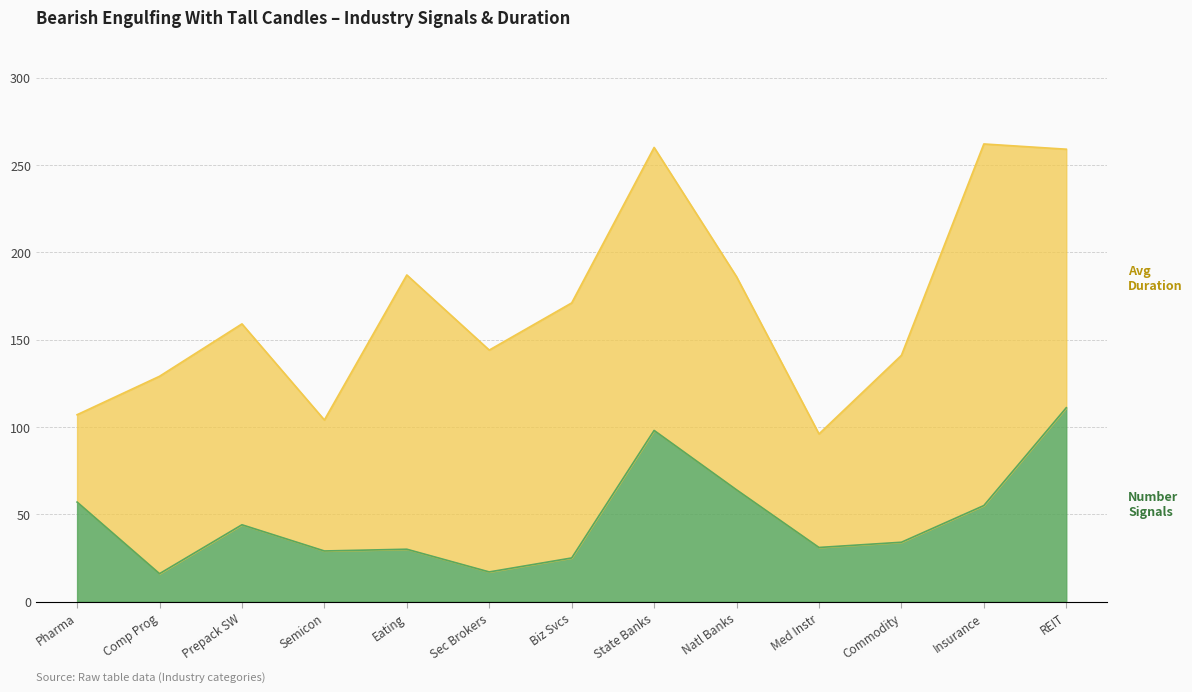

What is the minimum value shown in the chart?

16